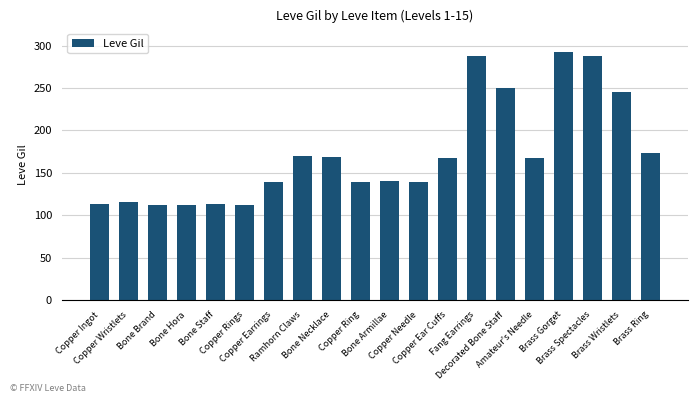

How many categories are shown in the chart?

20